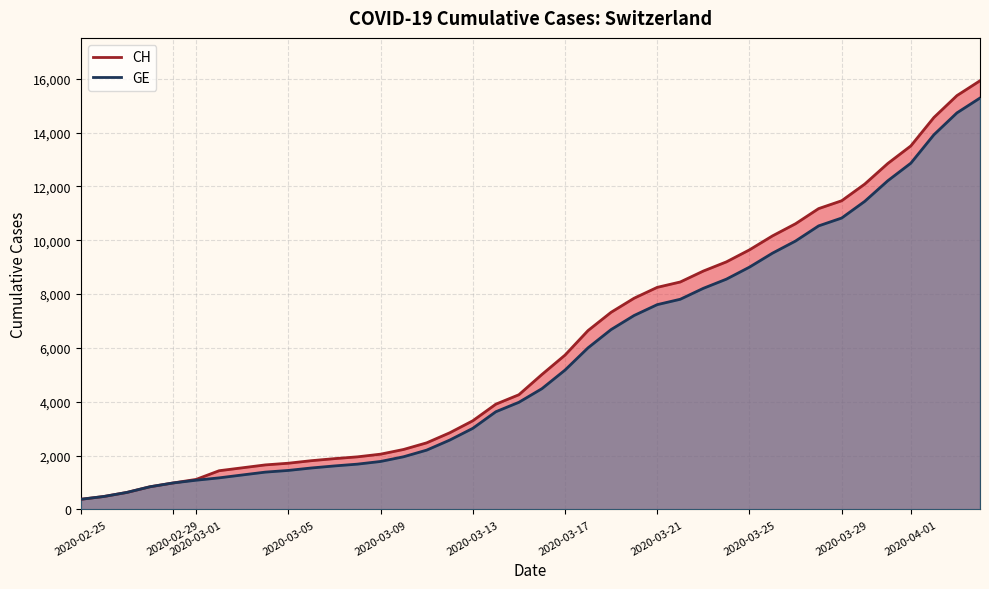

What is the average value of the CH series?

6053